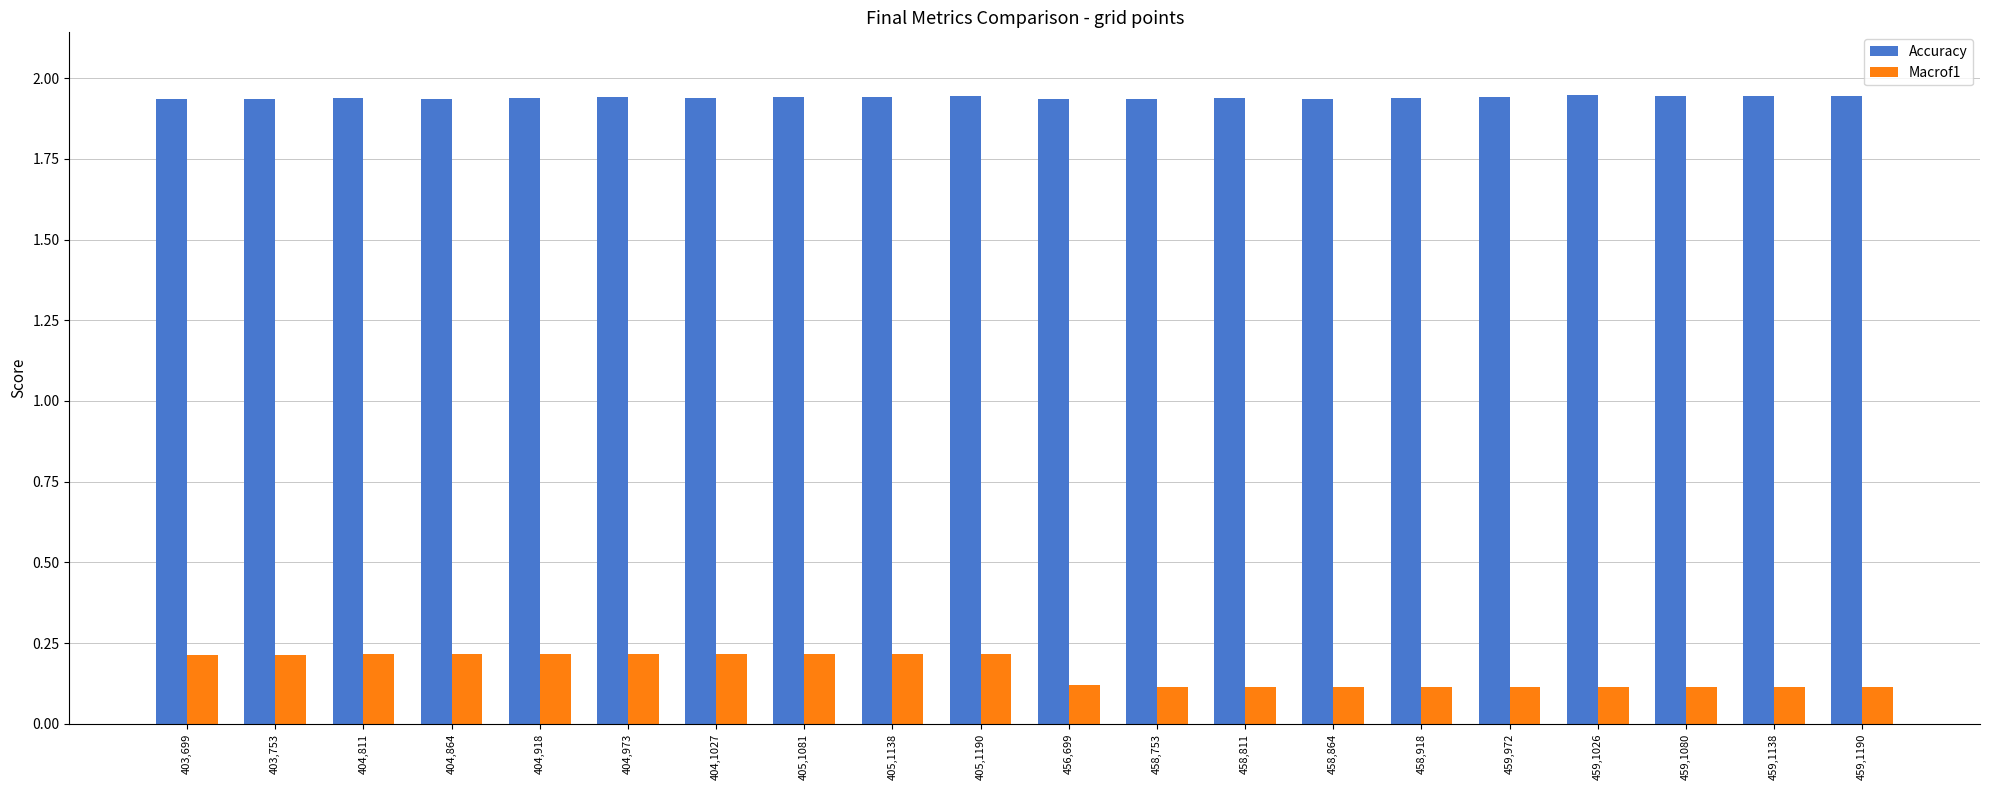

What is the sum of all Macrof1 values?

3.3